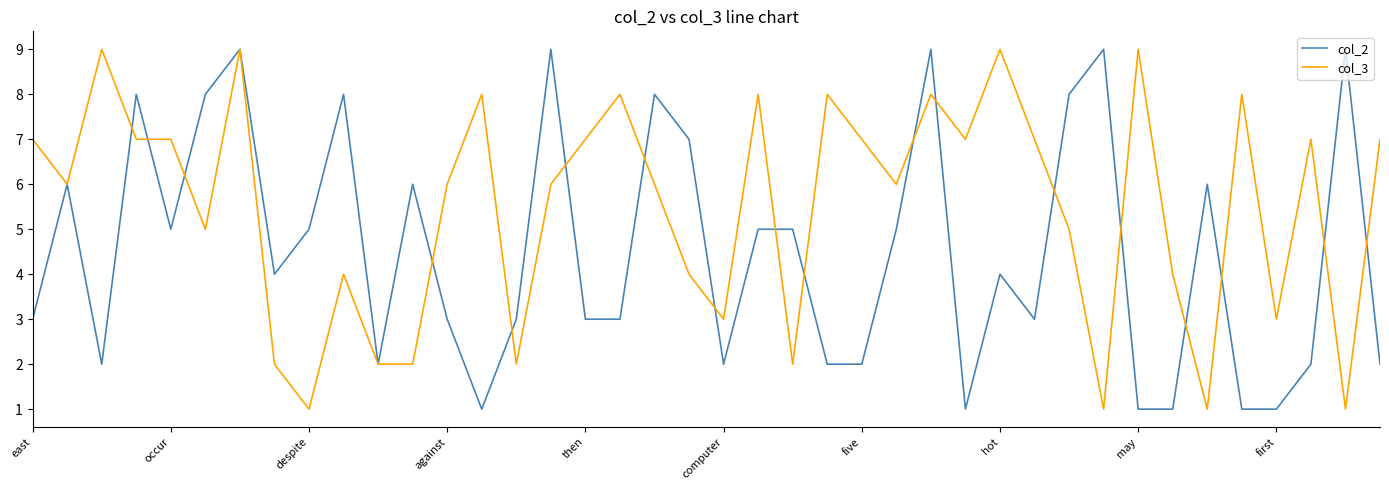

What is the maximum value shown in the chart?

9